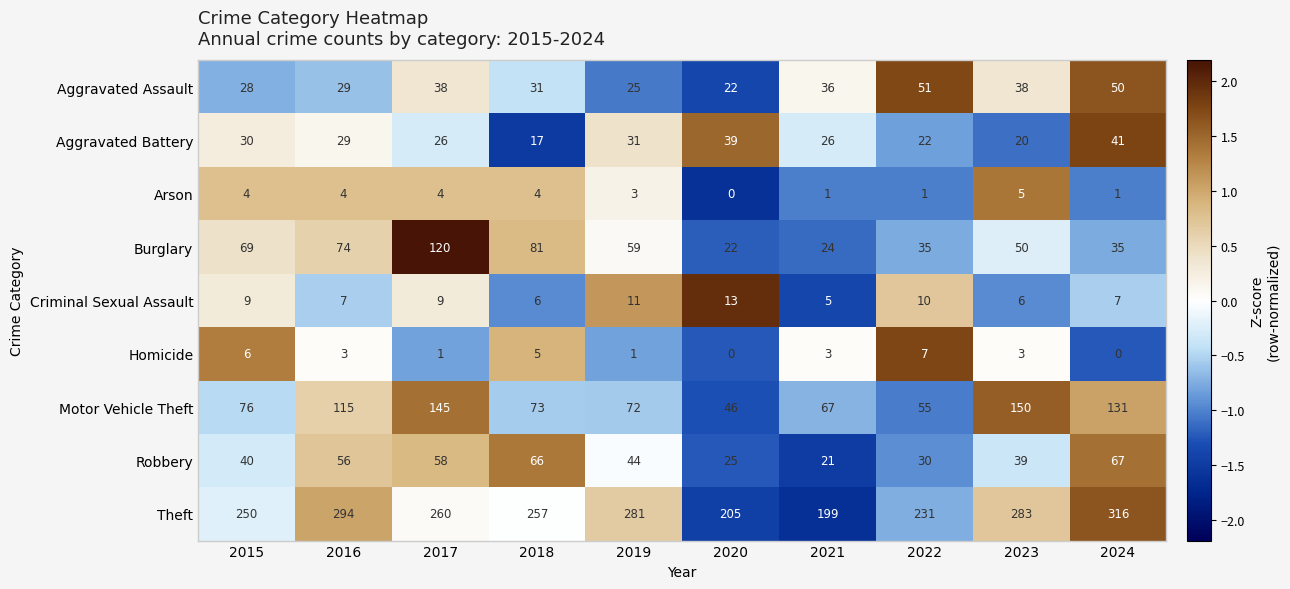

Is it true that Motor Vehicle Theft equals 198 at 2016?

False